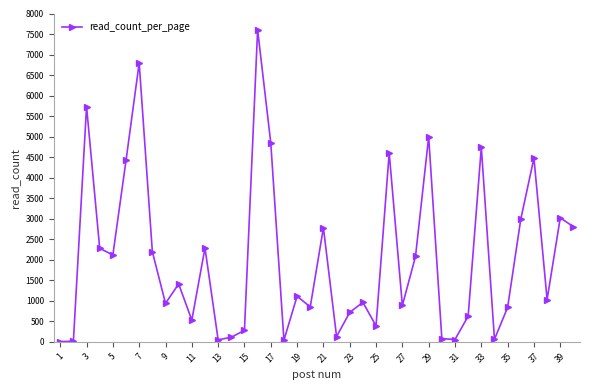

What is the difference between the maximum and minimum values?

7598